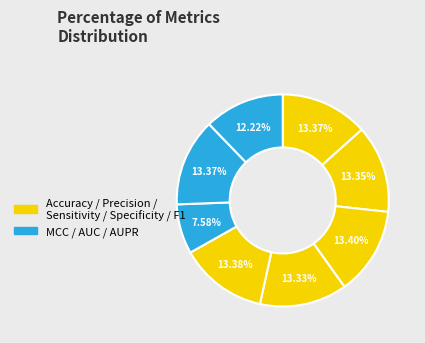

How many segments does this pie chart have?

8